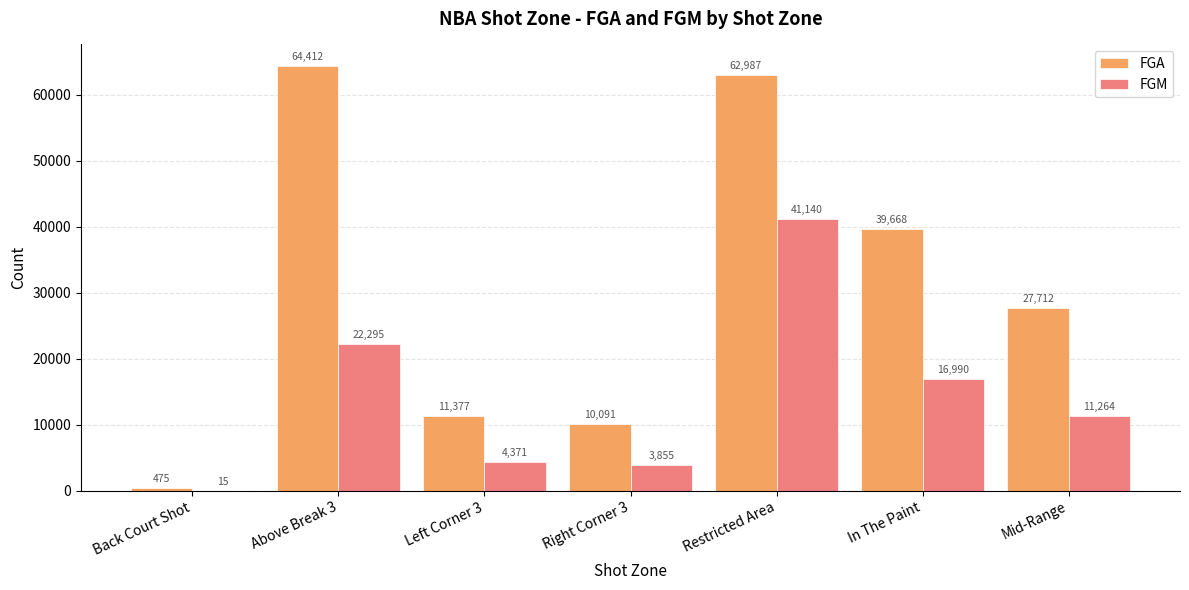

Which series has the widest spread of values?

FGA